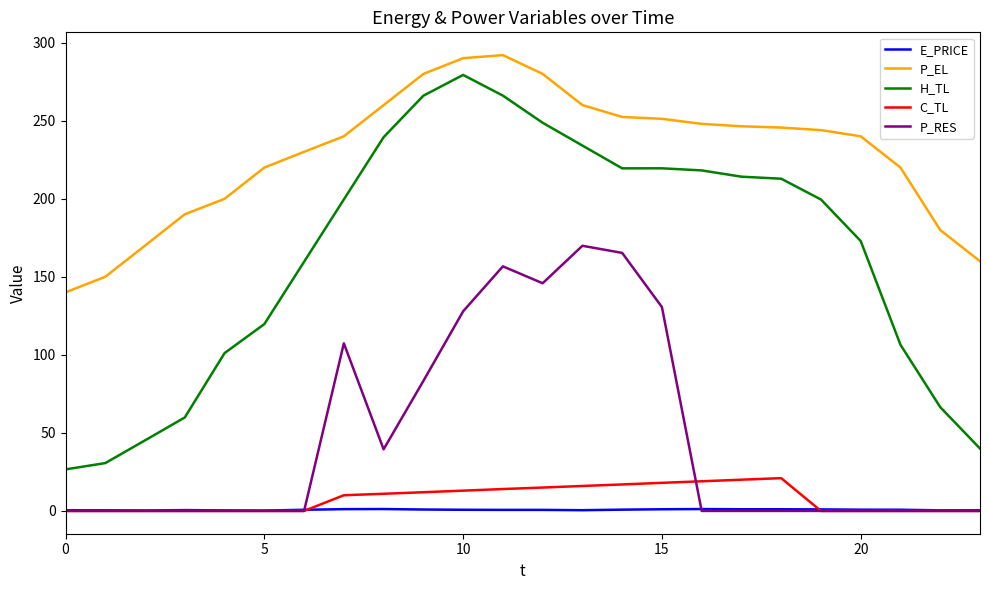

What is the maximum value for P_EL?

292.0